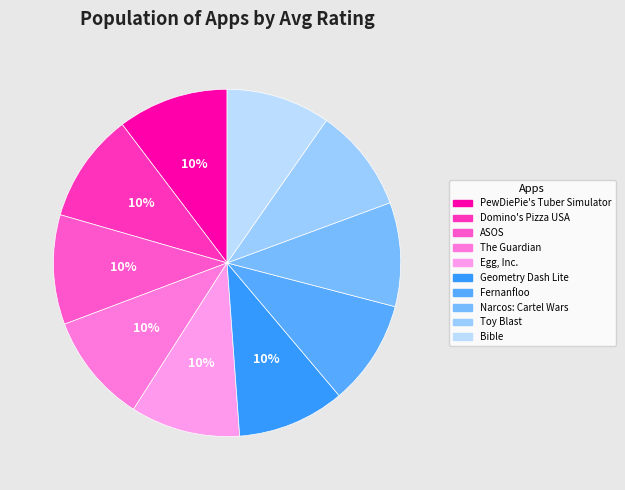

Rank the categories by value from highest to lowest.

PewDiePie's Tuber Simulator, Domino's Pizza USA, ASOS, The Guardian, Egg, Inc., Geometry Dash Lite, Fernanfloo, Narcos: Cartel Wars, Toy Blast, Bible